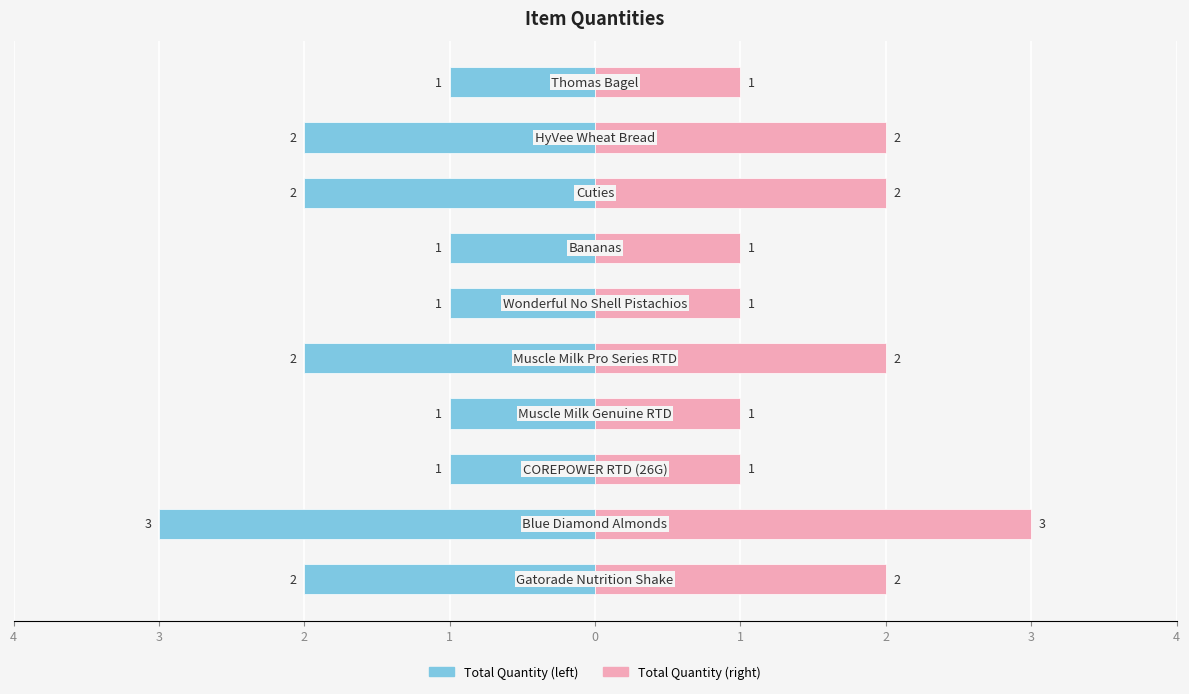

True or false: Total Quantity (right) has a value of 1 at 1.

True